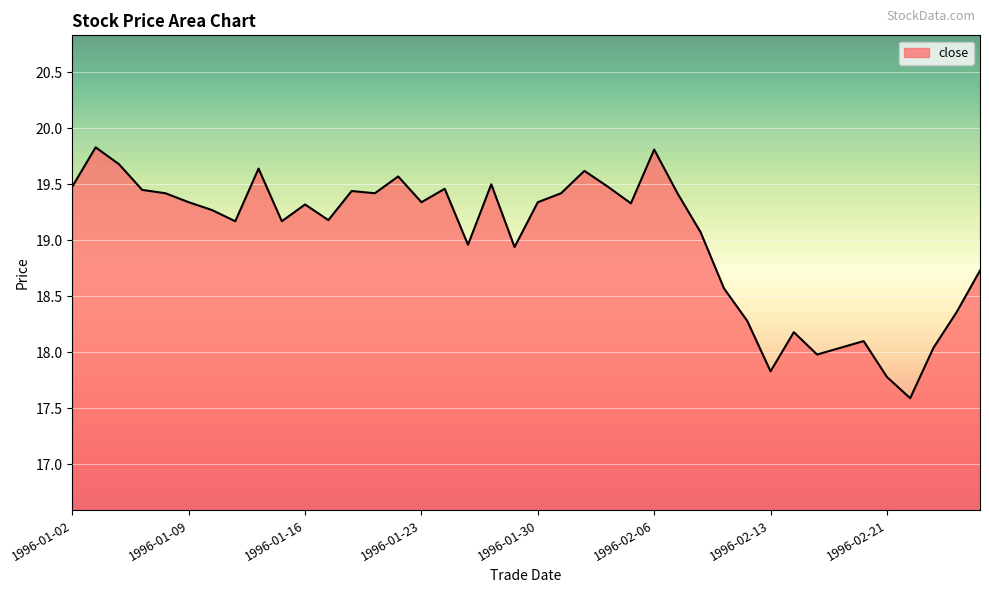

What is the minimum value shown in the chart?

17.6